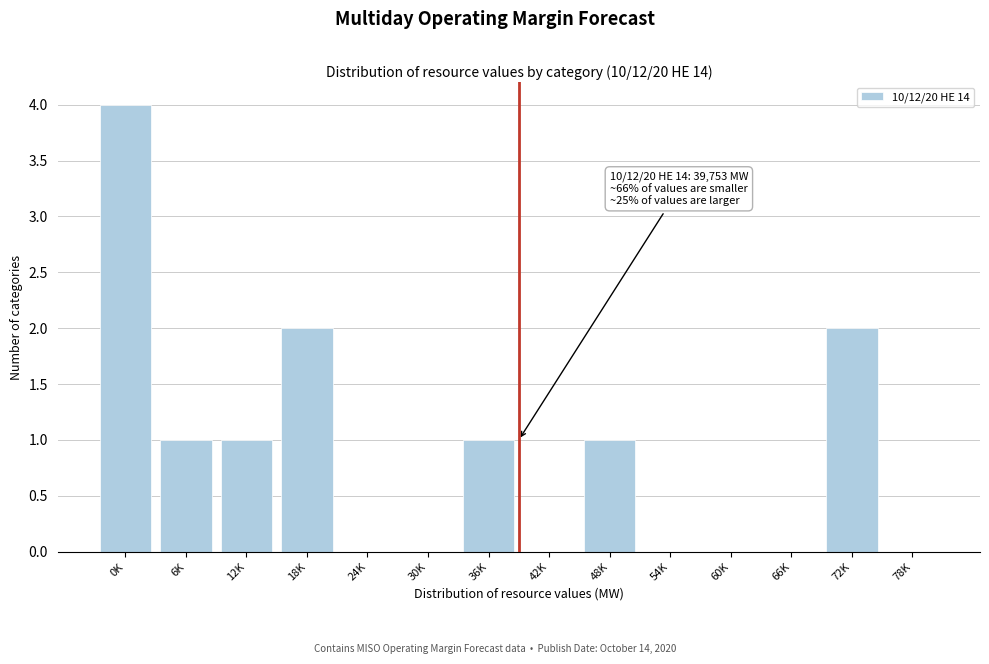

Reading left to right, what are all the values shown in this chart?

0K=4	6K=1	12K=1	18K=2	24K=0	30K=0	36K=1	42K=0	48K=1	54K=0	60K=0	66K=0	72K=2	78K=0